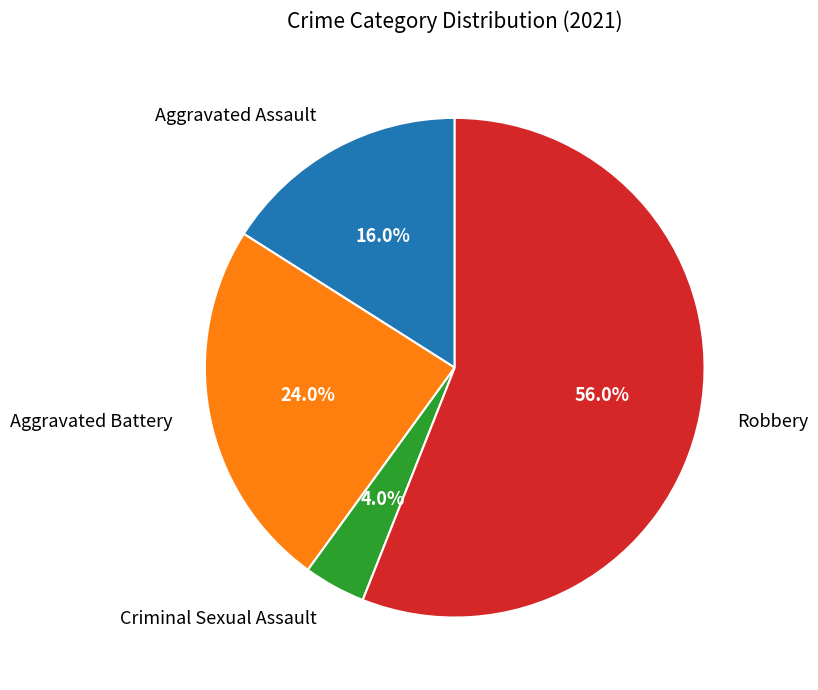

How many slices are in this pie chart?

4